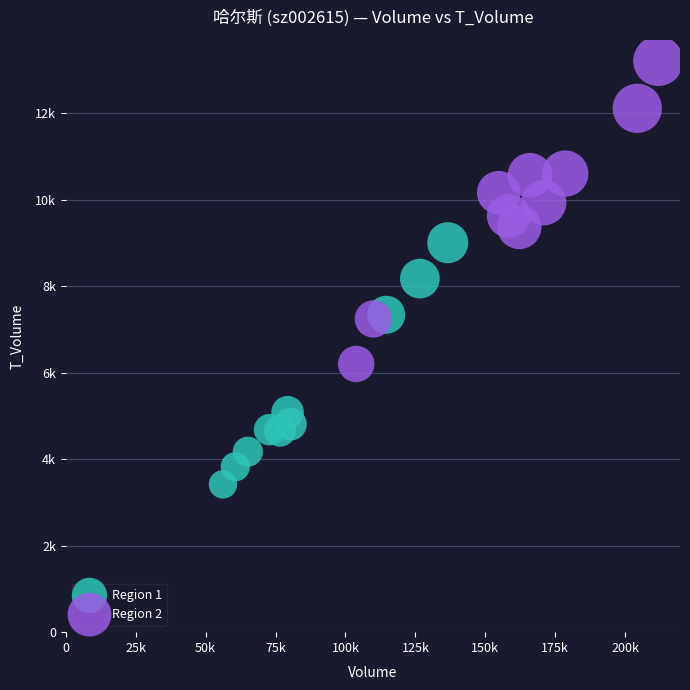

What are all the series names shown in the legend?

Region 1, Region 2